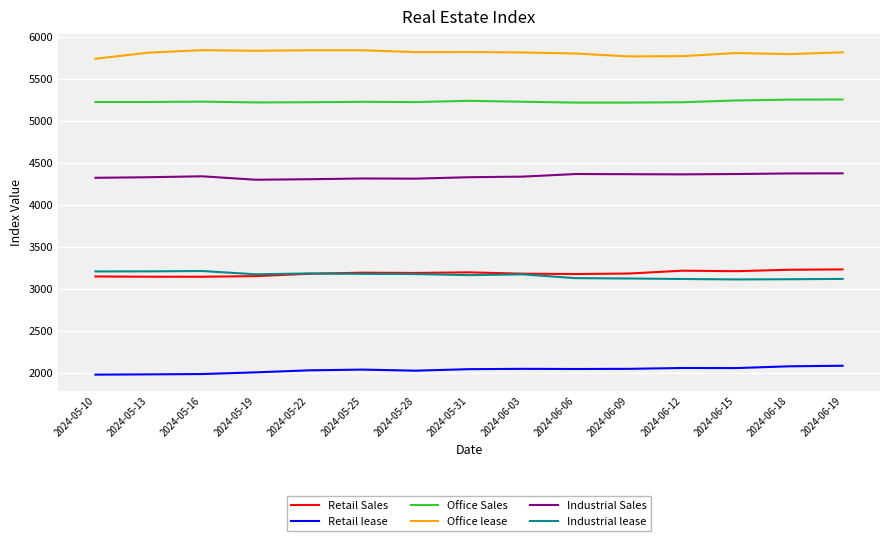

True or false: Industrial Sales and Industrial lease intersect in this chart.

False